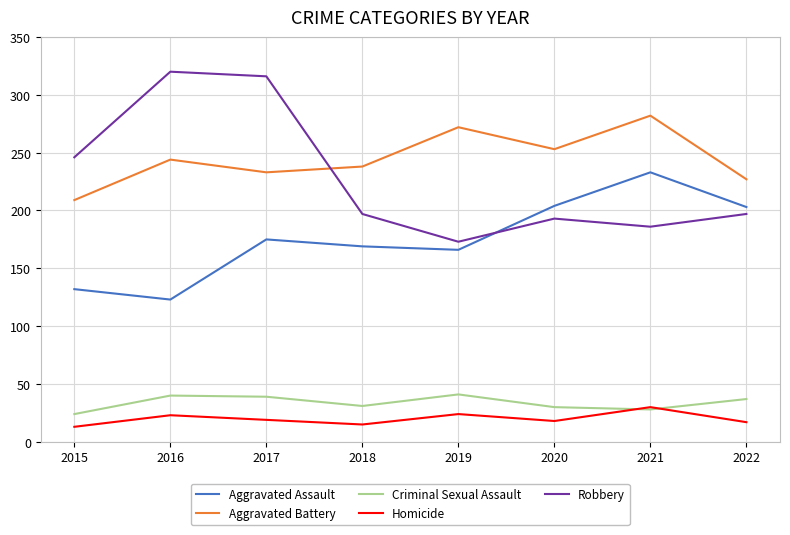

Which series has the largest total across all categories?

Aggravated Battery